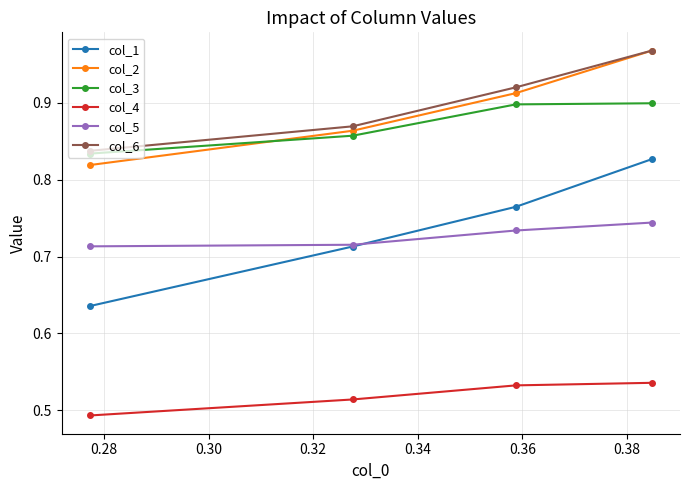

Which series has the widest spread of values?

col_1